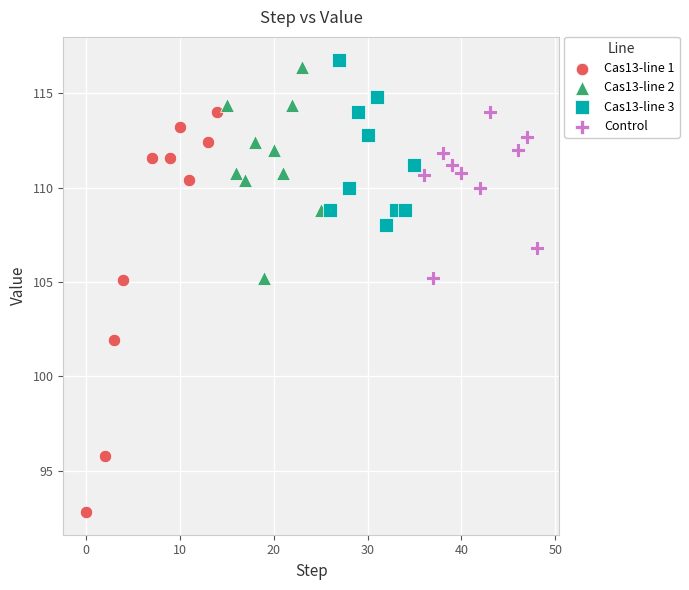

Which series has the widest spread of Y values?

Cas13-line 1